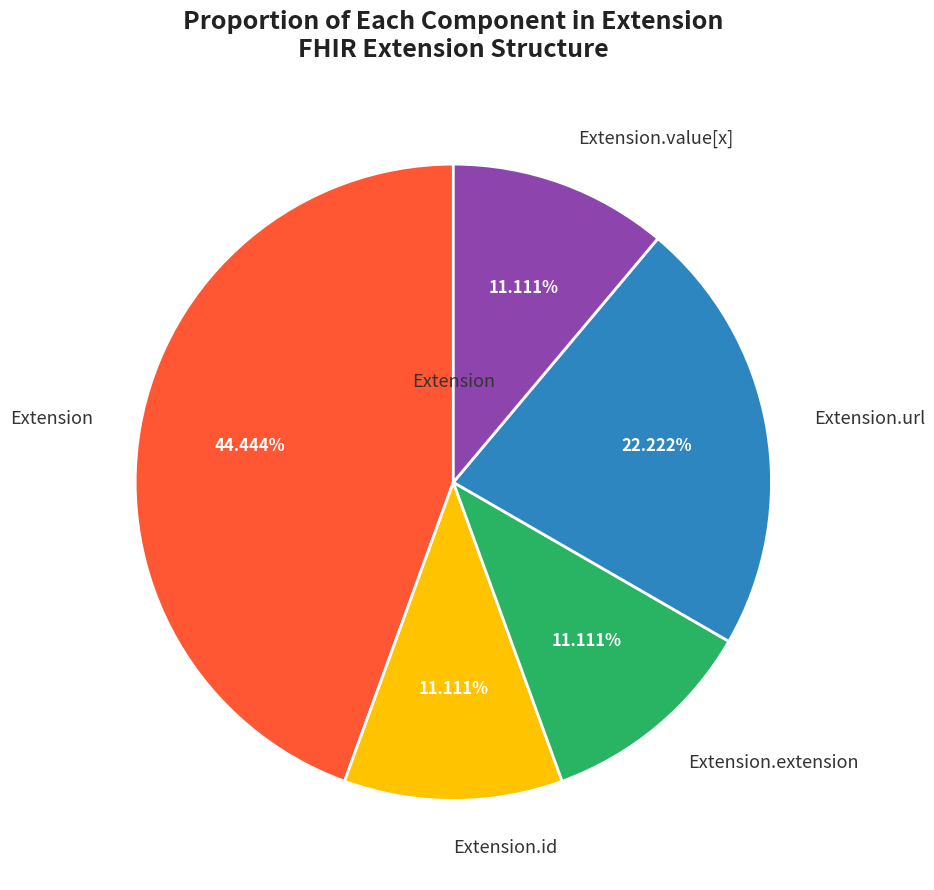

Which has a higher value, Extension or Extension.id?

Extension